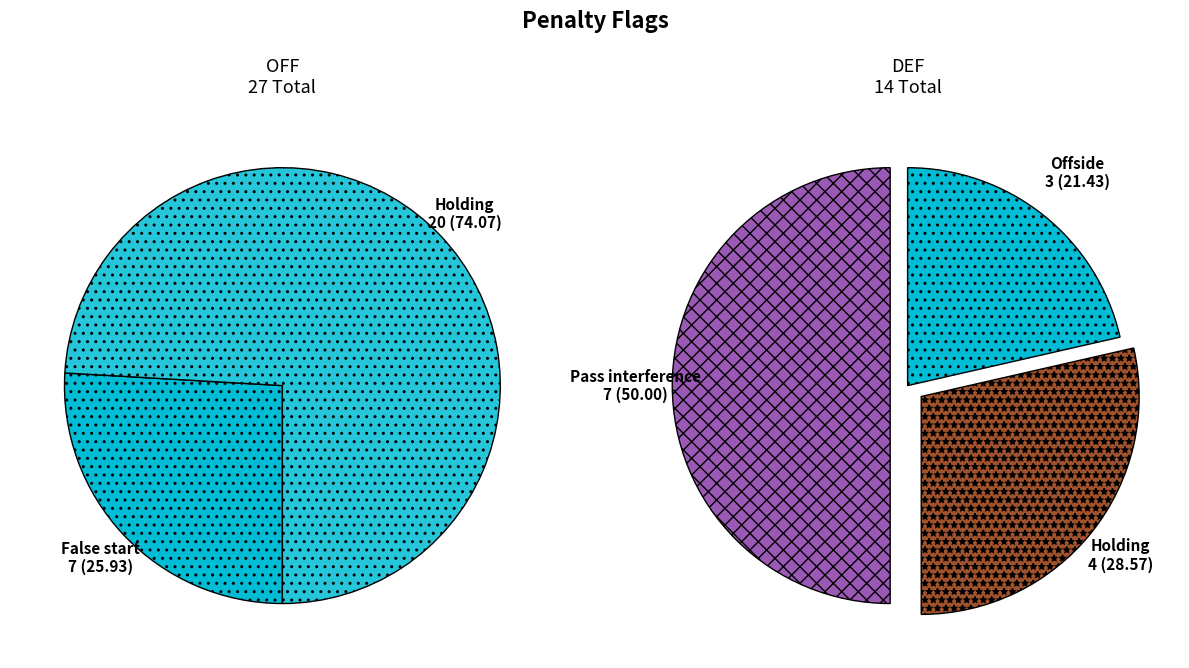

Which slice is the largest?

Holding